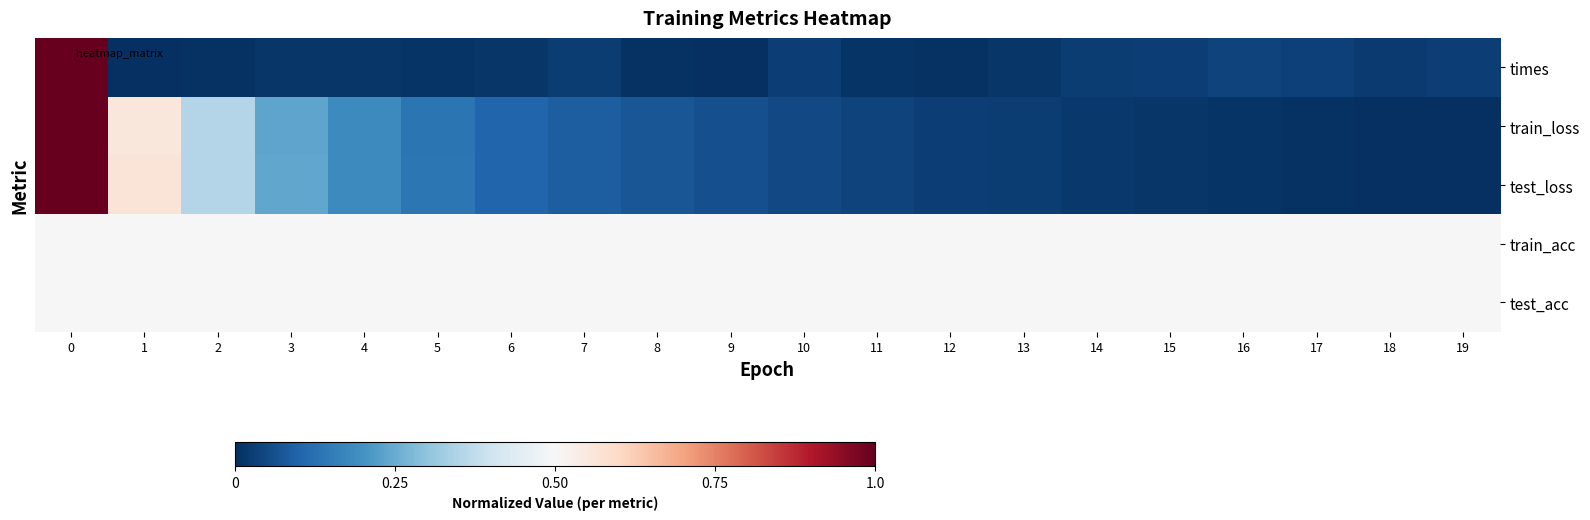

At how many categories does at least one series exceed 0?

20